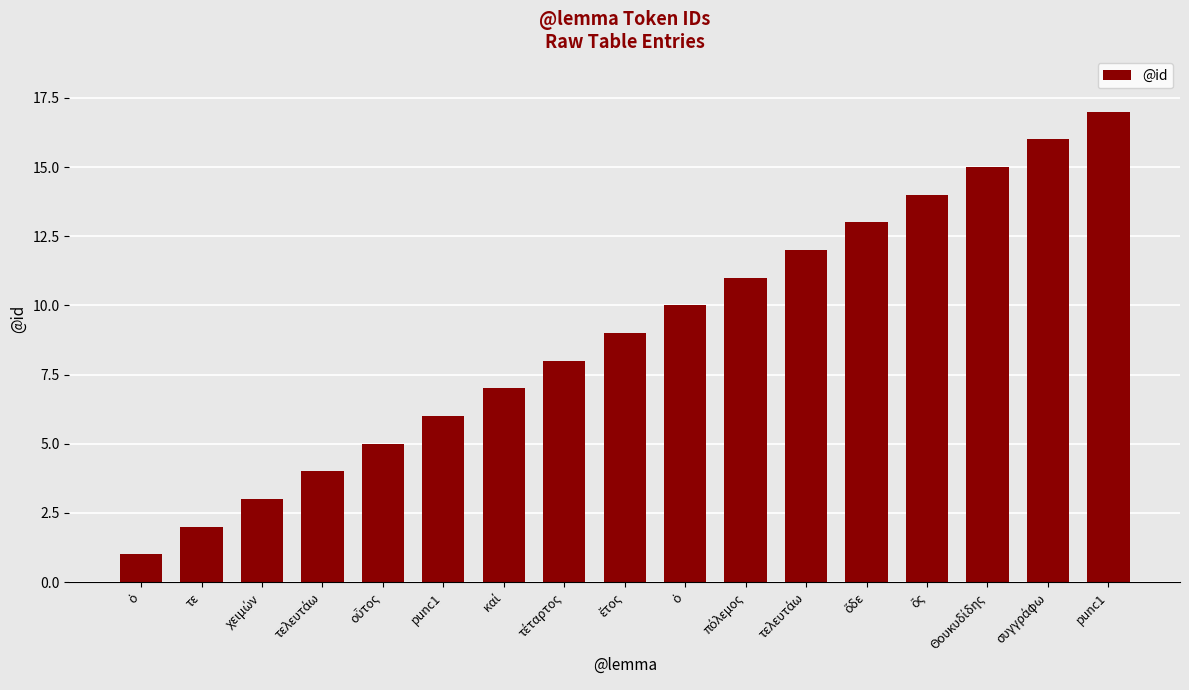

What is the smallest value displayed?

1